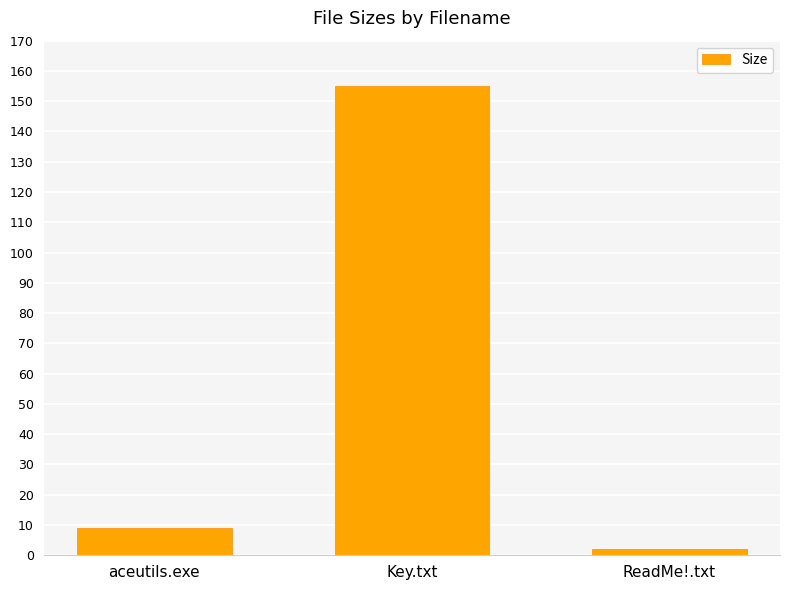

Which category has the lowest value across all series?

ReadMe!.txt